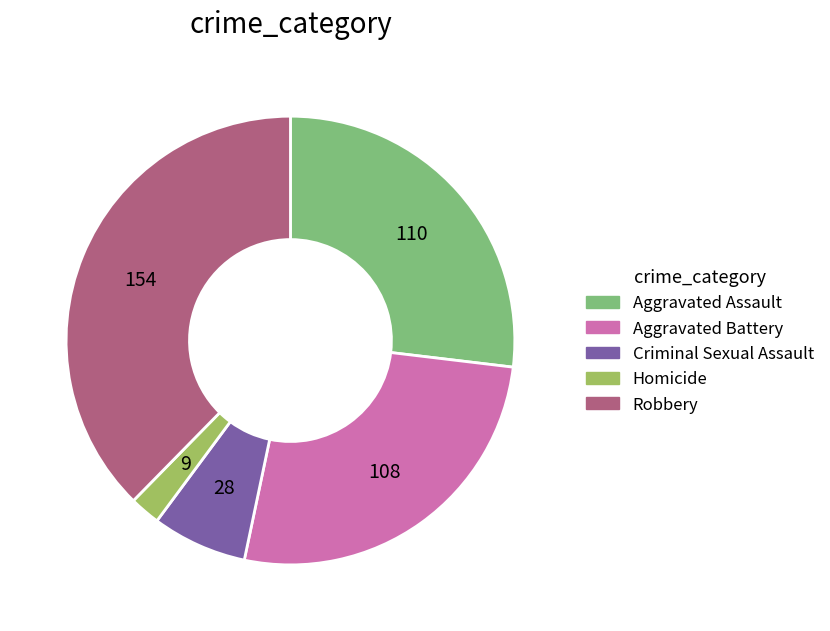

Combined, do Criminal Sexual Assault and Aggravated Assault account for over 50%?

No